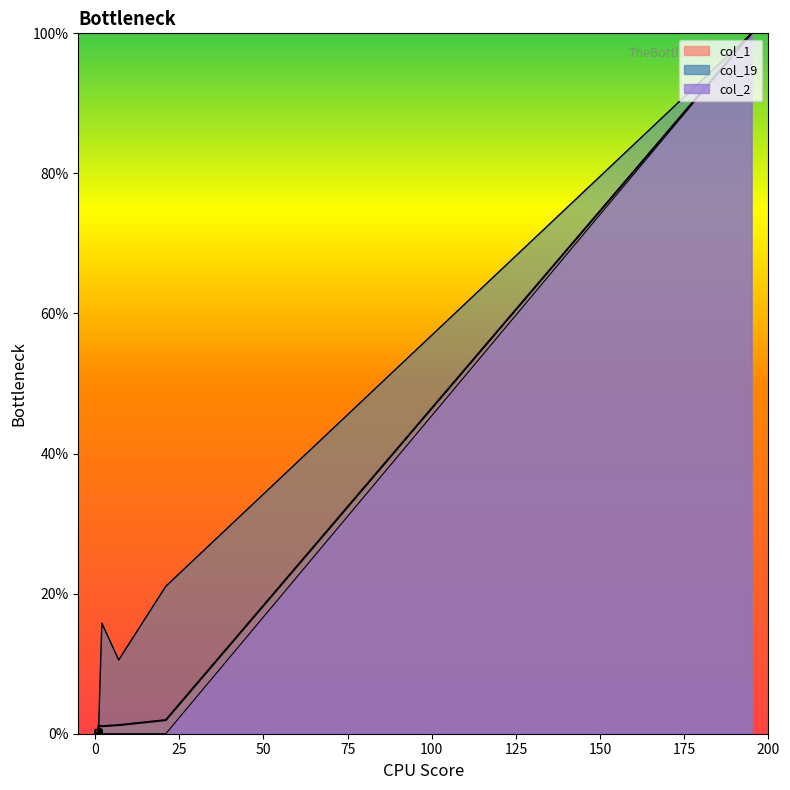

True or false: col_1 and col_2 intersect in this chart.

False